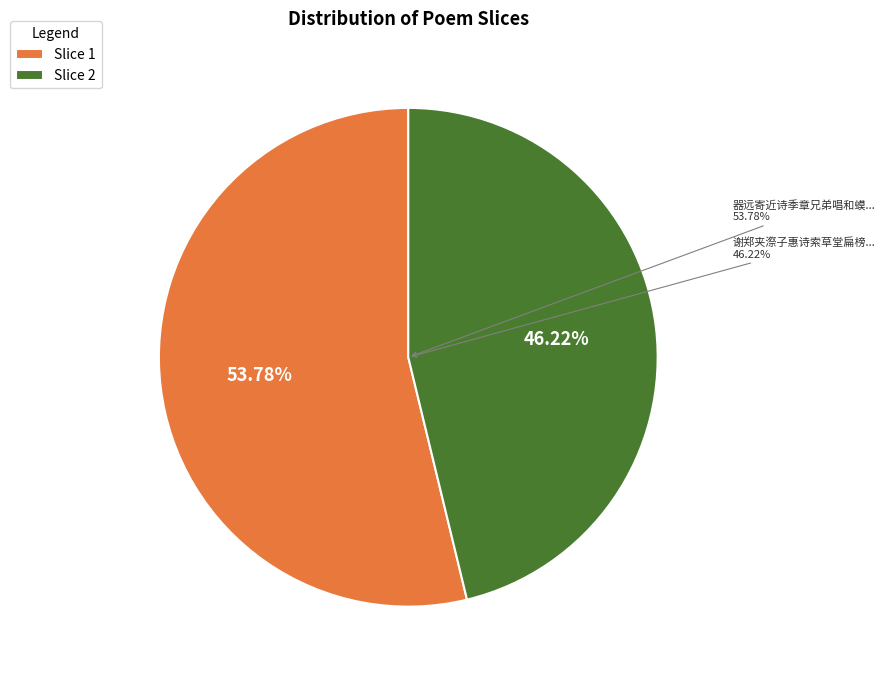

Which slice is the largest?

器远寄近诗季章兄弟唱和蟆颐江梅术皆其所也因题二绝寄答盖曹李同榜 其二